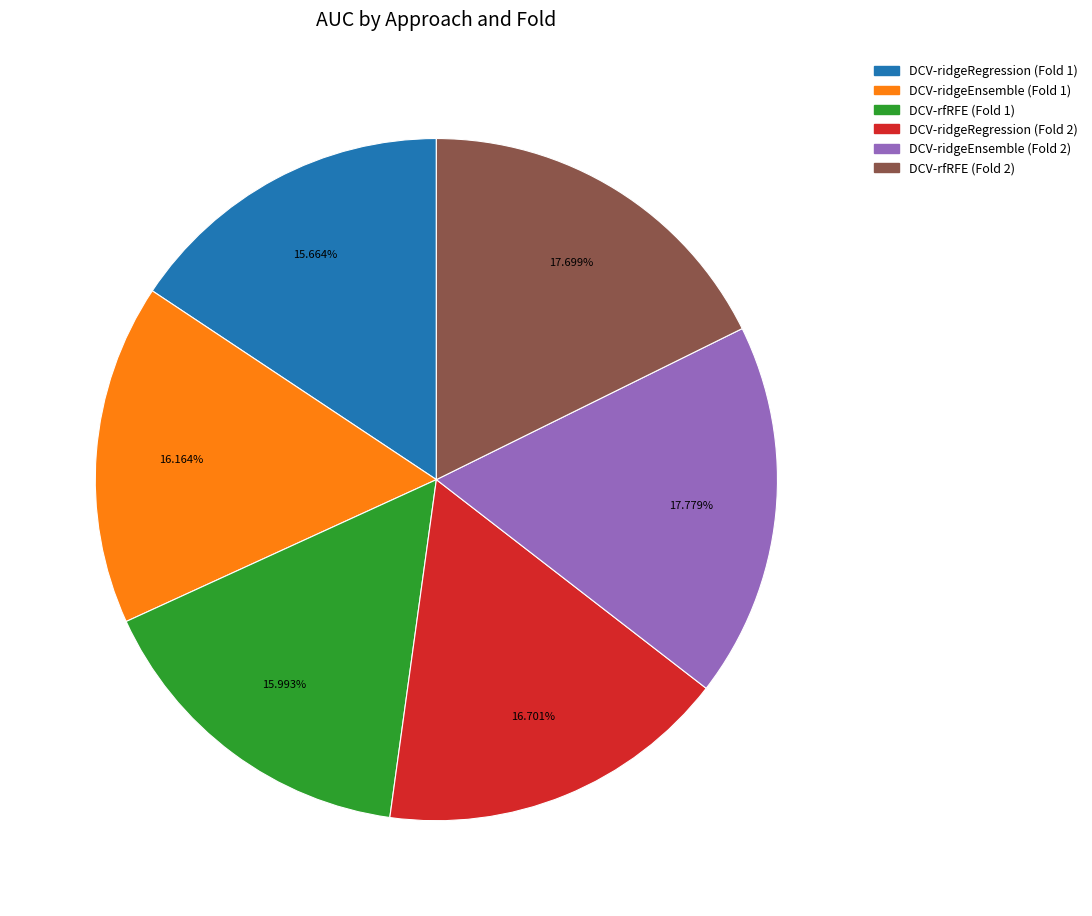

How many slices are in this pie chart?

6